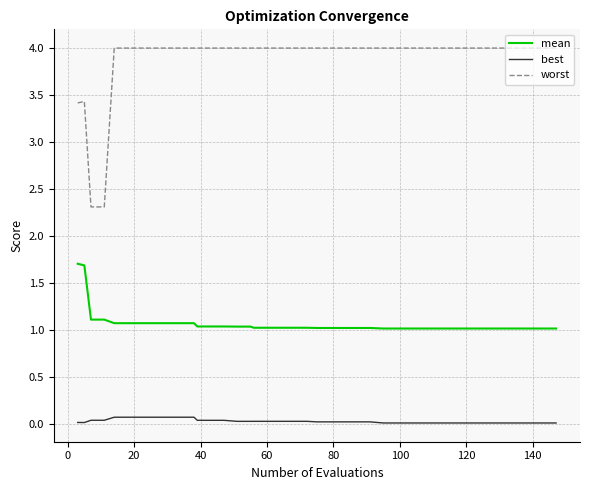

Which series has the largest total across all categories?

worst